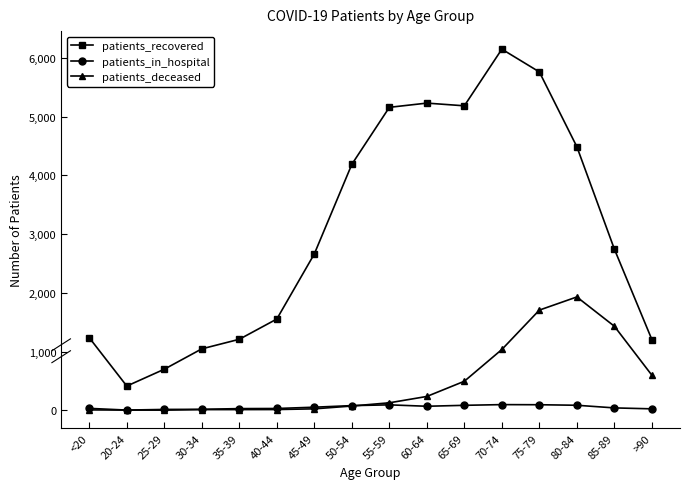

The value of patients_deceased at 85-89 is 628. True or false?

False